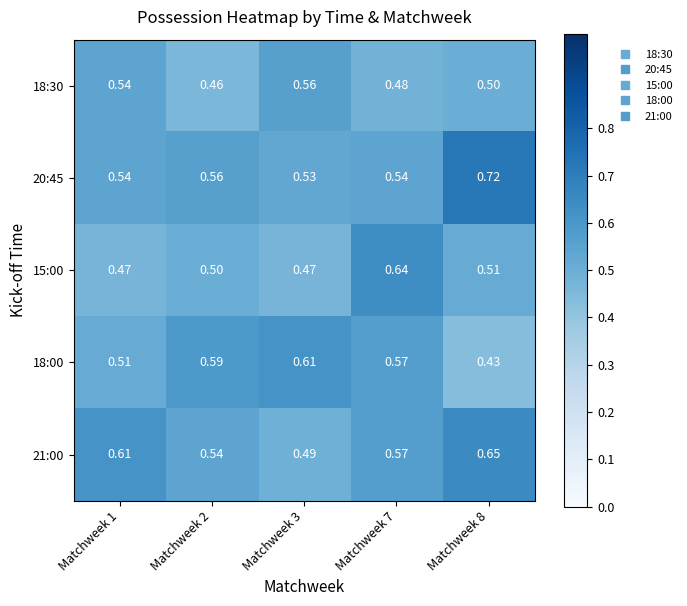

Which series has the largest total across all categories?

20:45